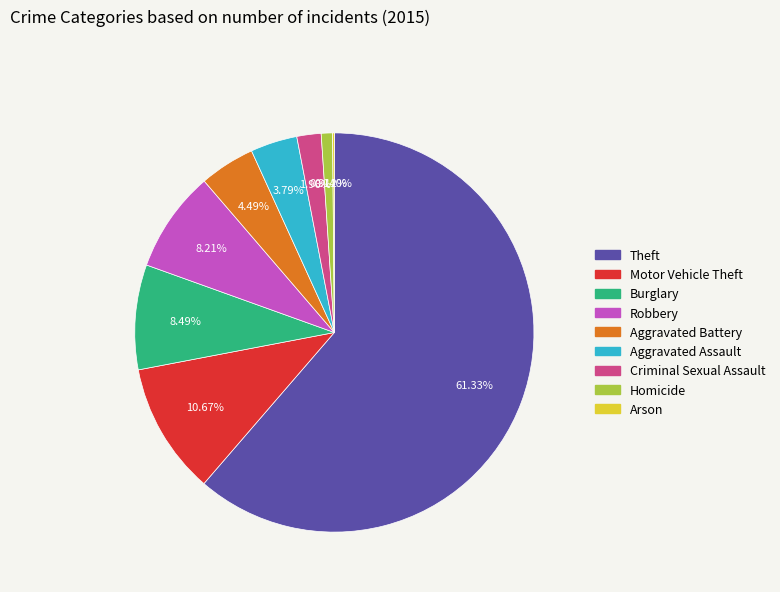

Which category accounts for the majority?

Theft